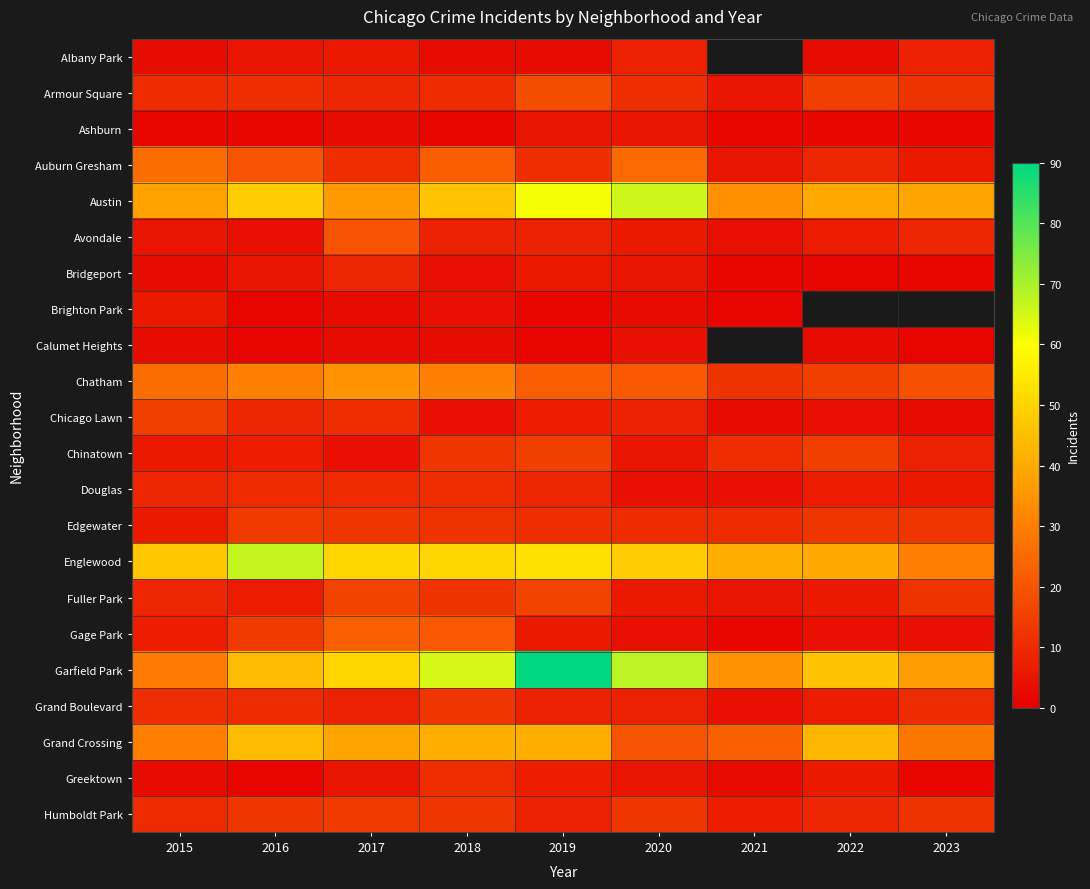

Is it true that Albany Park equals 3.0 at 2018?

True